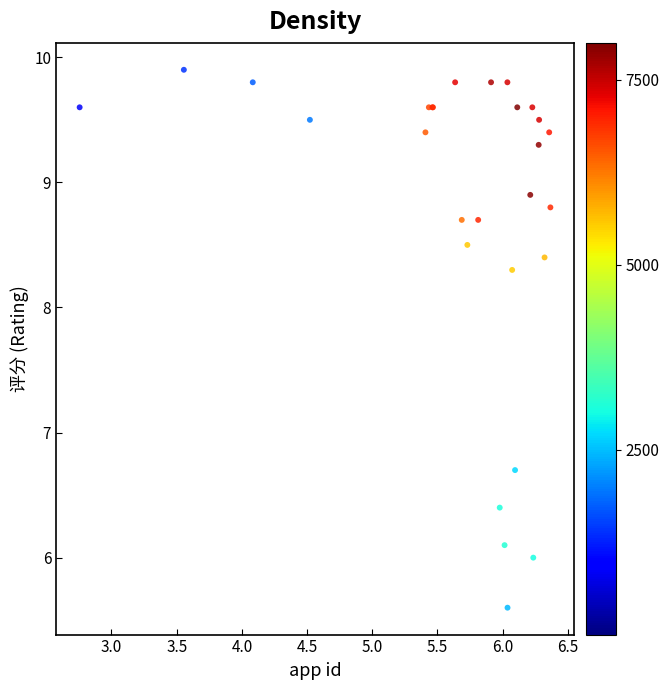

What Y value in the scatter plot is closest to 7?

6.7